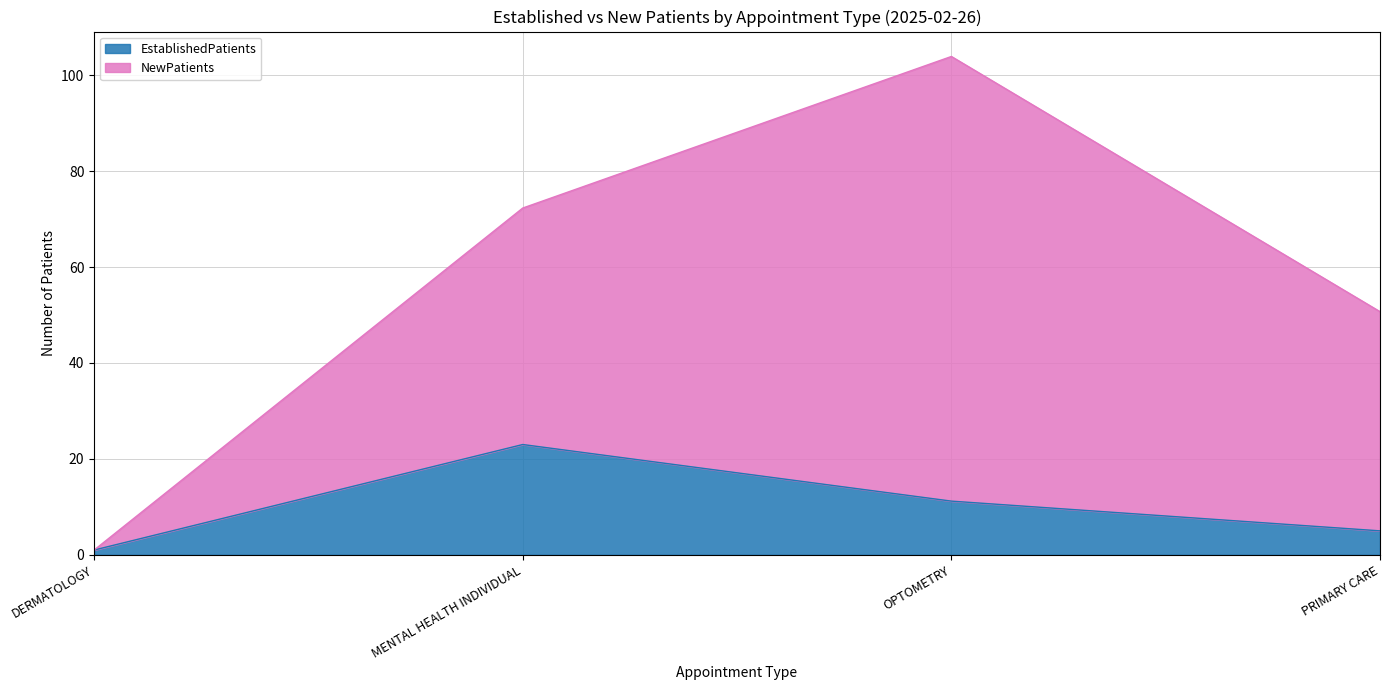

What position from the left is MENTAL HEALTH INDIVIDUAL?

2